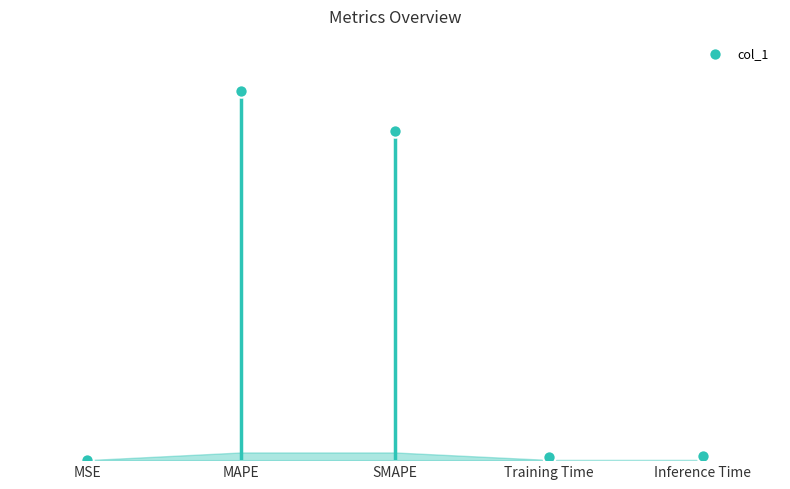

Which has a higher value, Training Time or SMAPE?

SMAPE